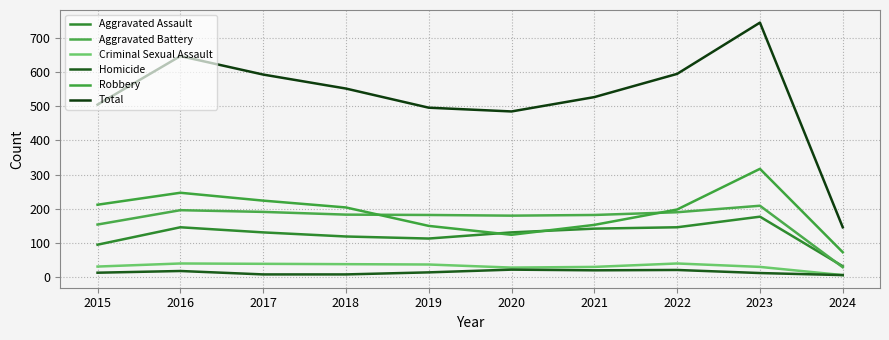

Rank the categories by Aggravated Battery value from lowest to highest.

2024, 2015, 2020, 2019, 2021, 2018, 2022, 2017, 2016, 2023